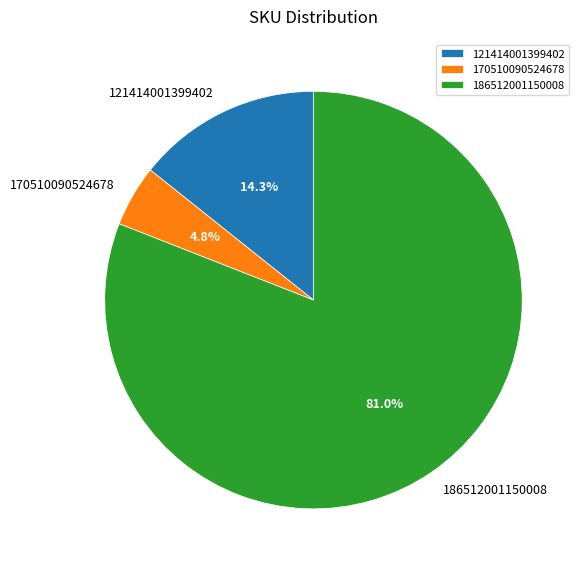

To the nearest percent, what percentage of the pie is 170510090524678?

5%